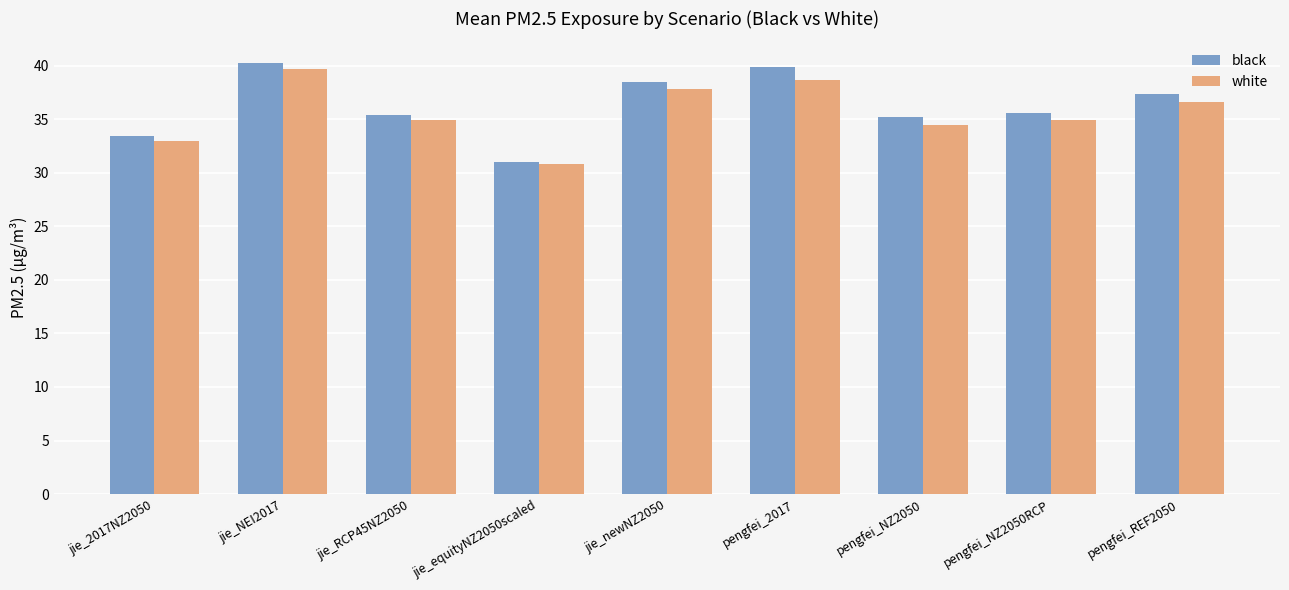

Between jie_2017NZ2050 and pengfei_2017, which series saw the biggest shift?

black